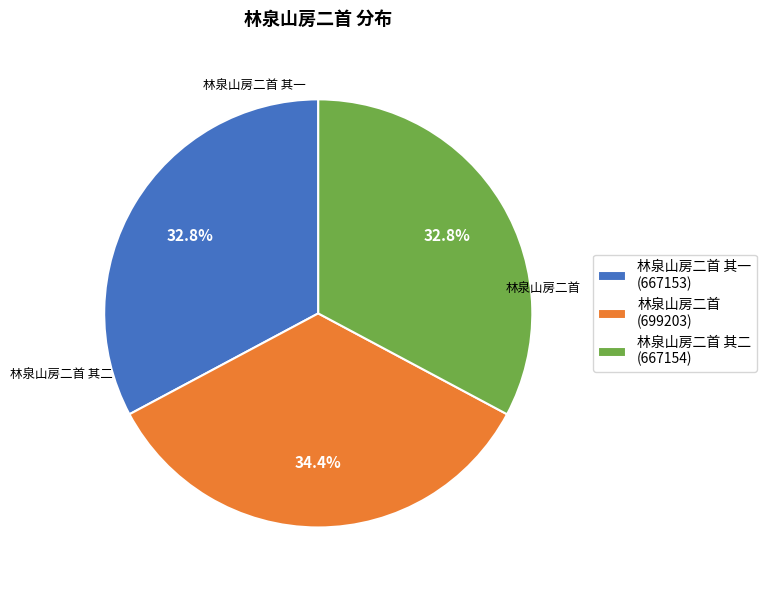

Does 林泉山房二首 (699203) account for over 50% of the chart?

No